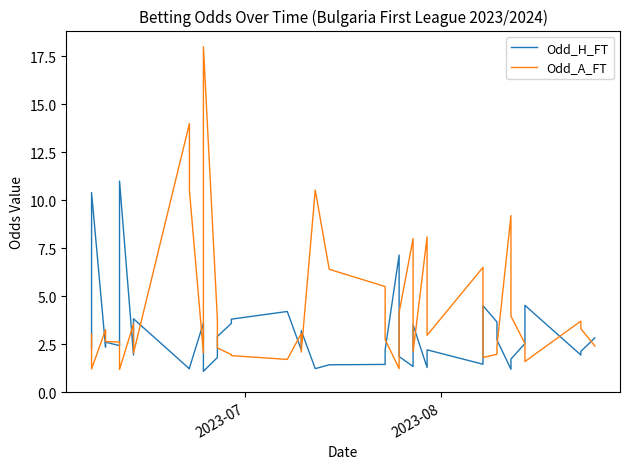

Which series has the widest spread of values?

Odd_A_FT